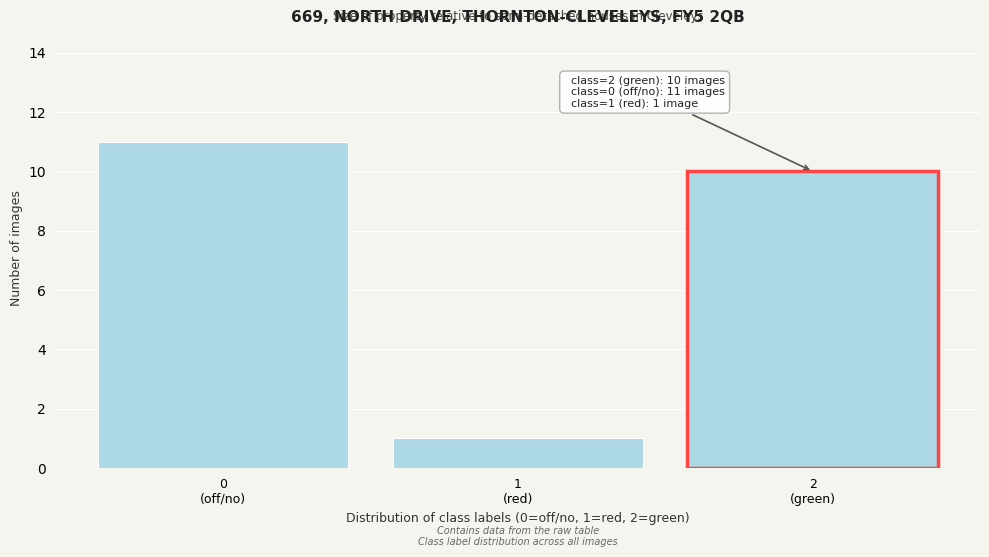

Reading left to right, transcribe all the data shown in this chart.

11	1	10